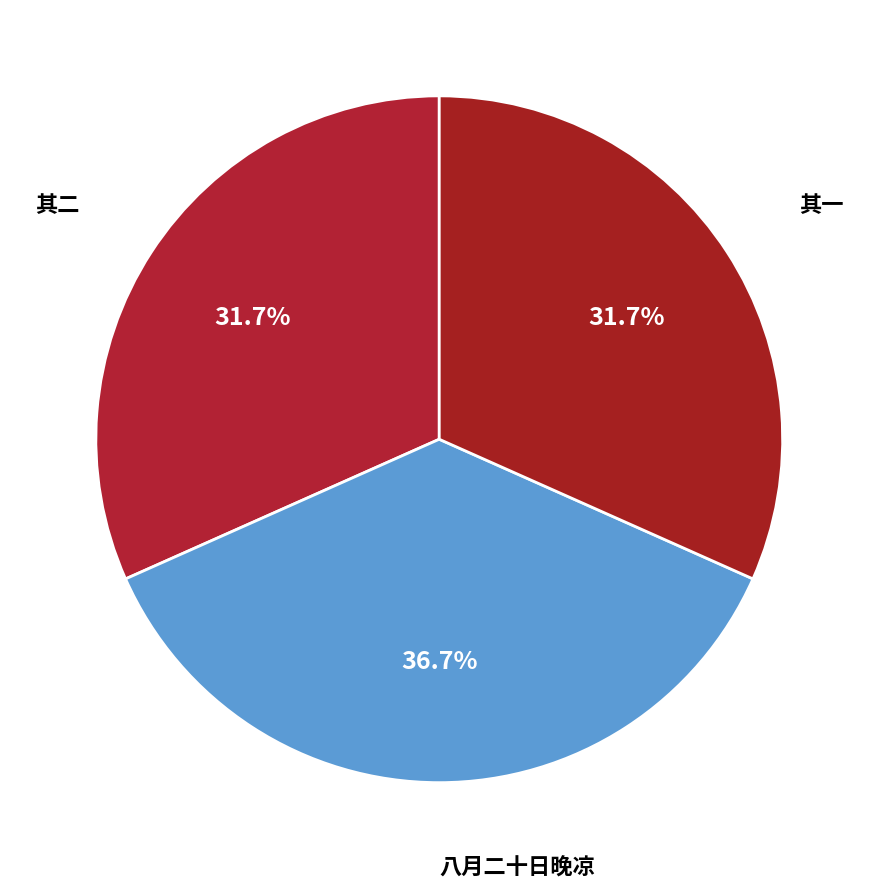

How many segments does this pie chart have?

3